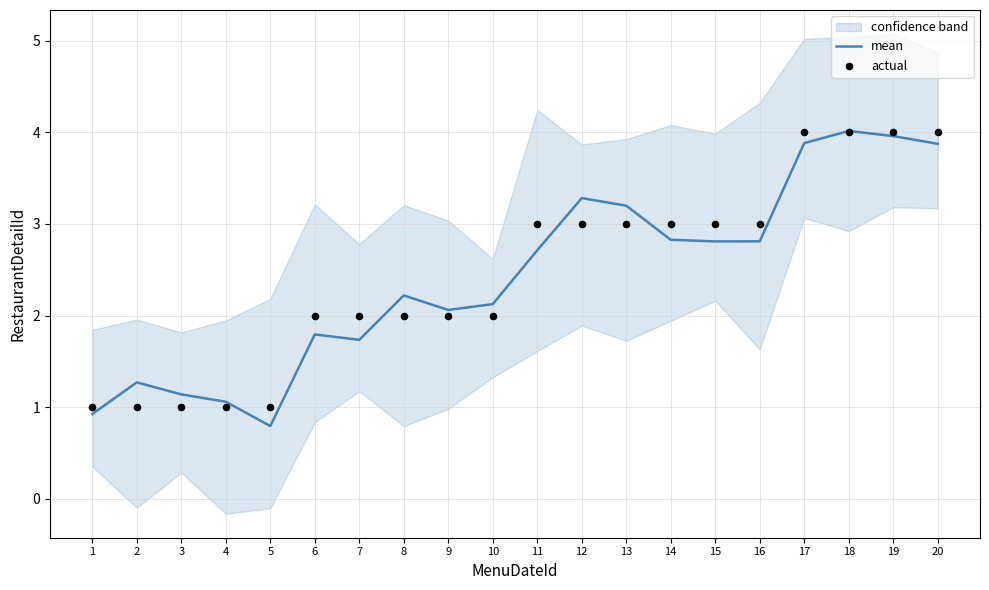

At which label does mean first exceed 2?

8